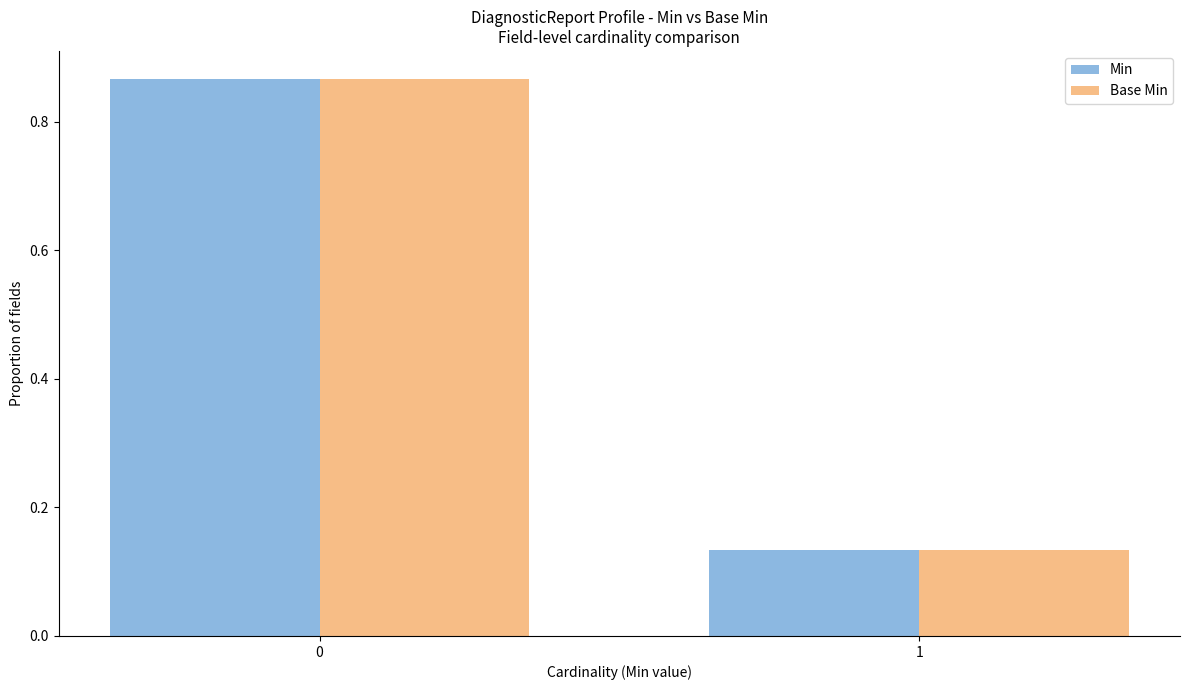

The Base Min series shows 0.6 at 0. True or false?

False